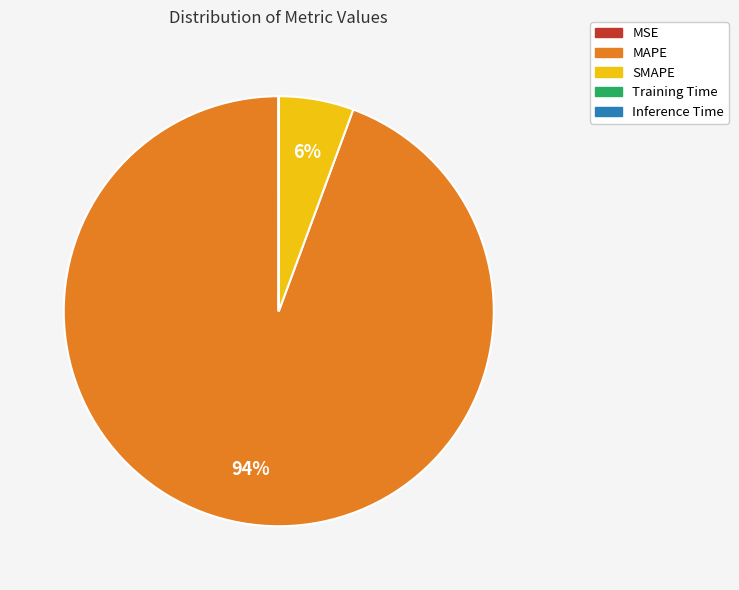

Is it true that MAPE is 94% of the pie?

True